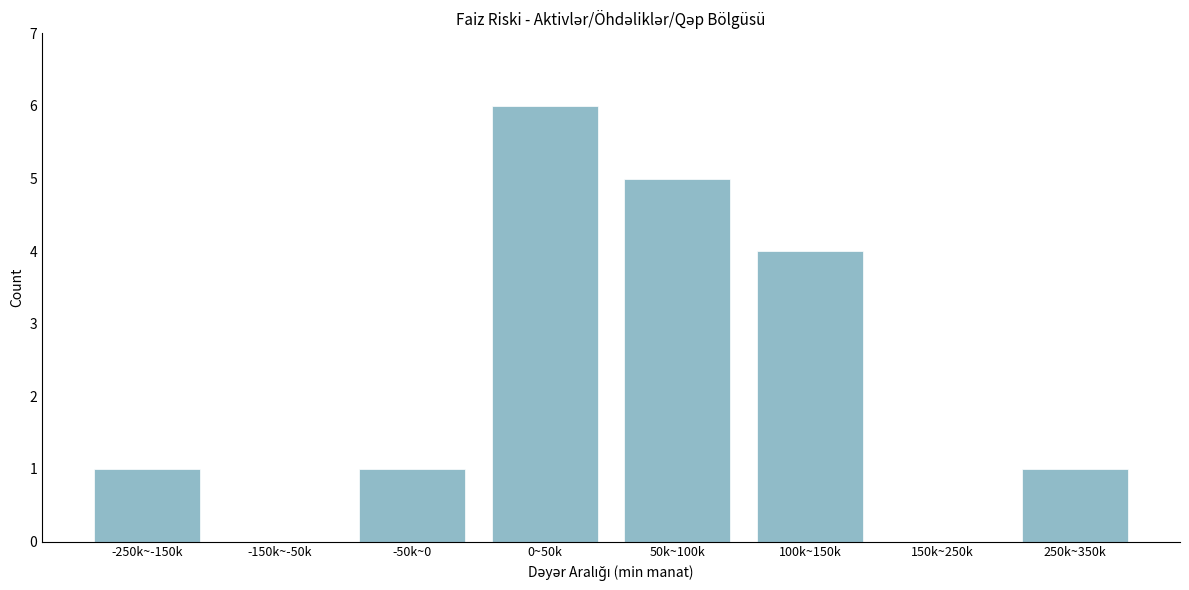

Reading right to left, list all the values displayed in this chart.

250k~350k=1	150k~250k=0	100k~150k=4	50k~100k=5	0~50k=6	-50k~0=1	-150k~-50k=0	-250k~-150k=1